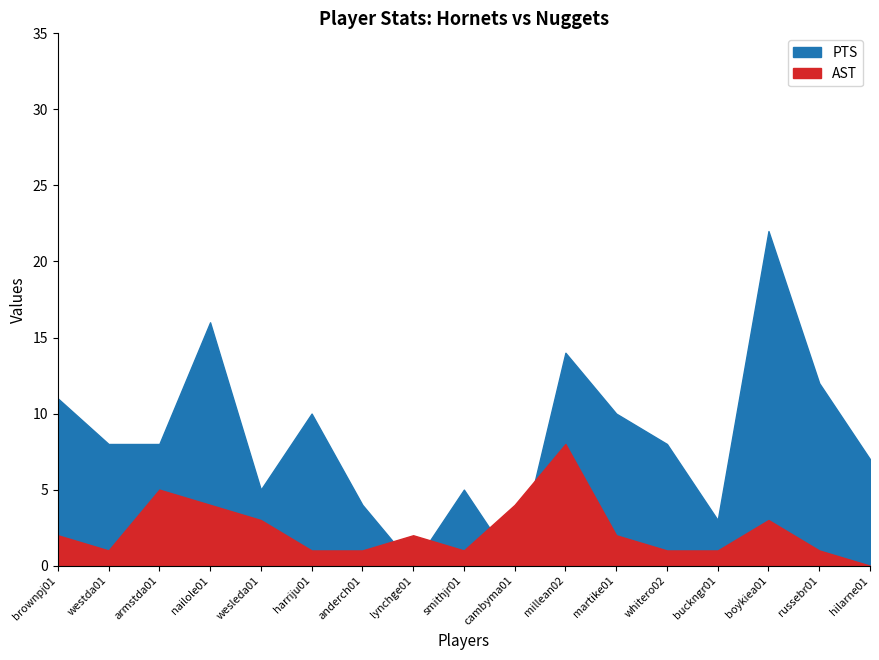

Rank the series by their maximum value, from lowest to highest.

AST, PTS